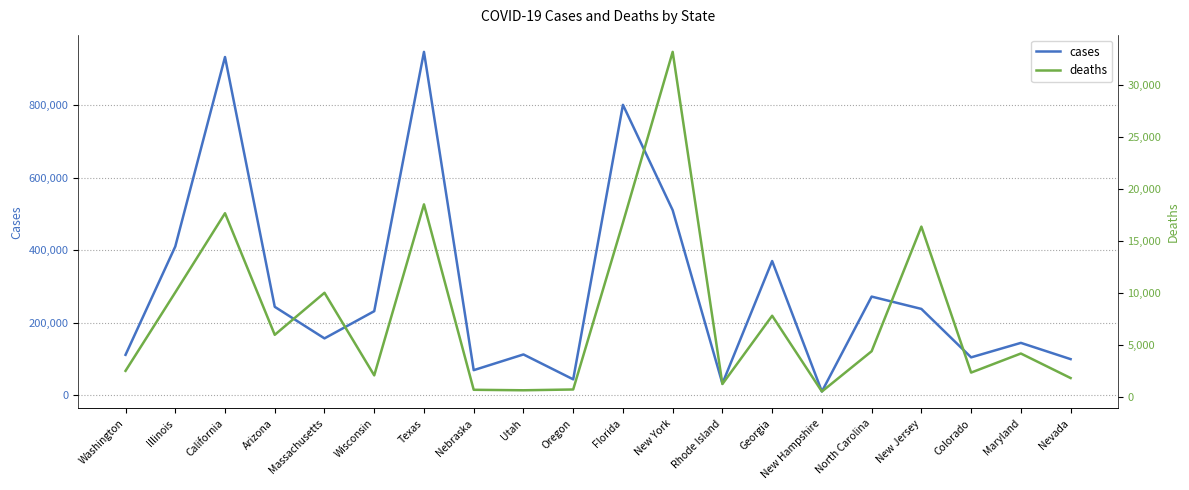

True or false: cases and deaths intersect in this chart.

False